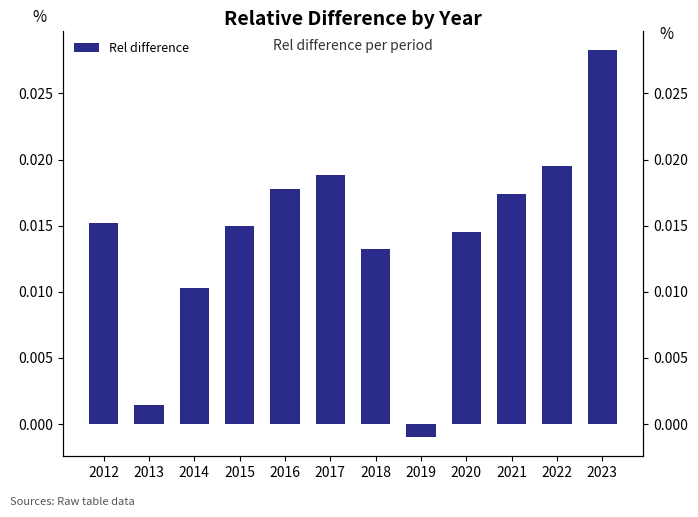

Which has a higher value, 2012 or 2014?

2012